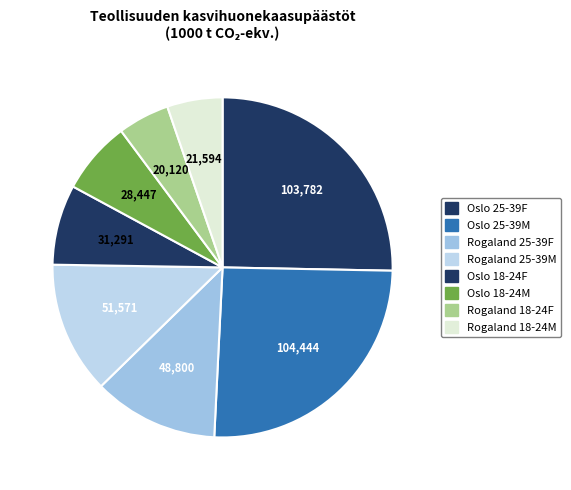

How many segments does this pie chart have?

8